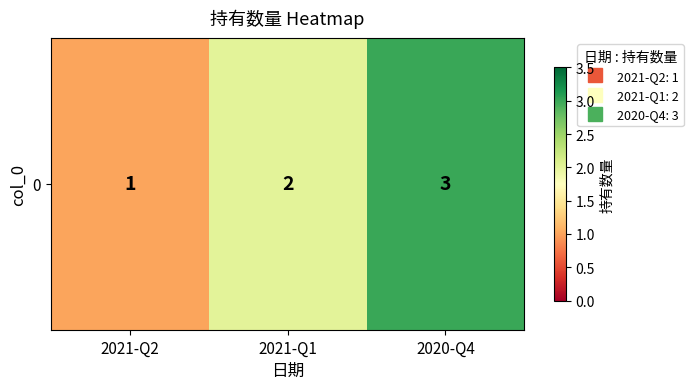

What is the change in value from 2021-Q1 to 2020-Q4?

+1